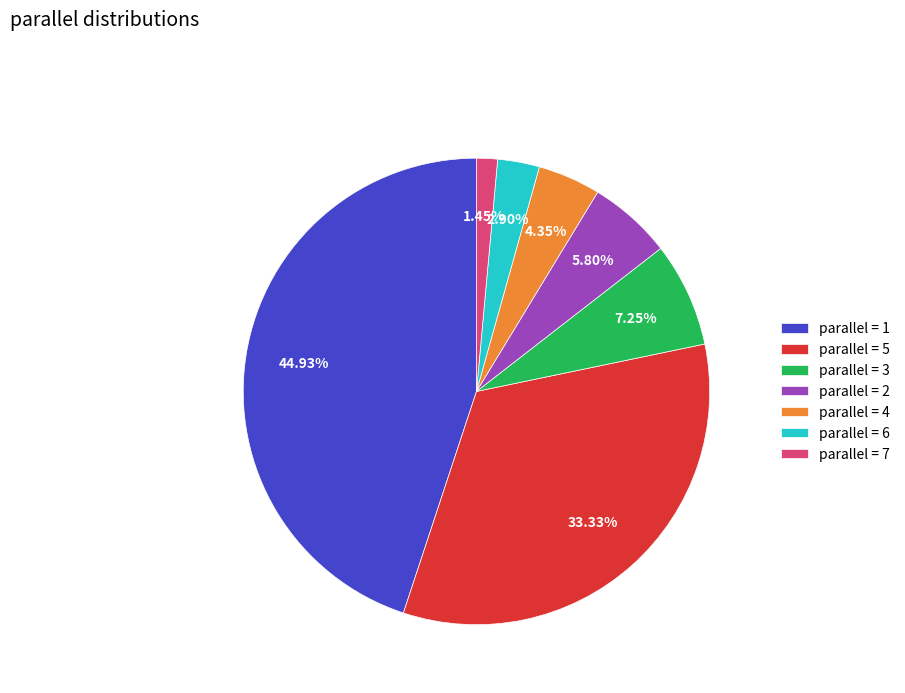

How many slices are in this pie chart?

7